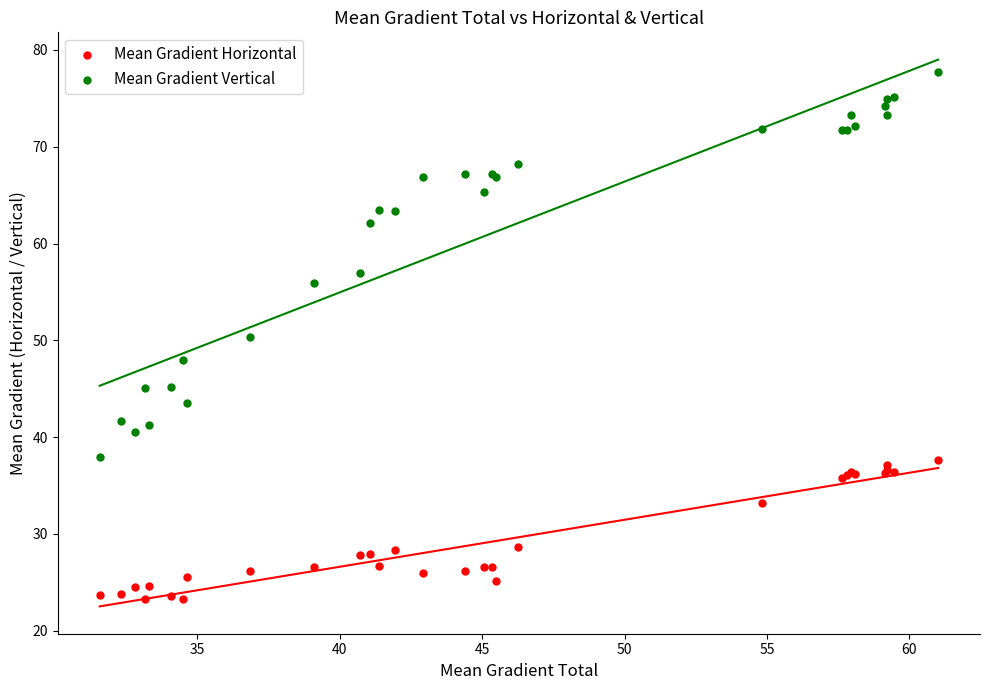

Which series reaches the minimum Y coordinate?

Mean Gradient Horizontal